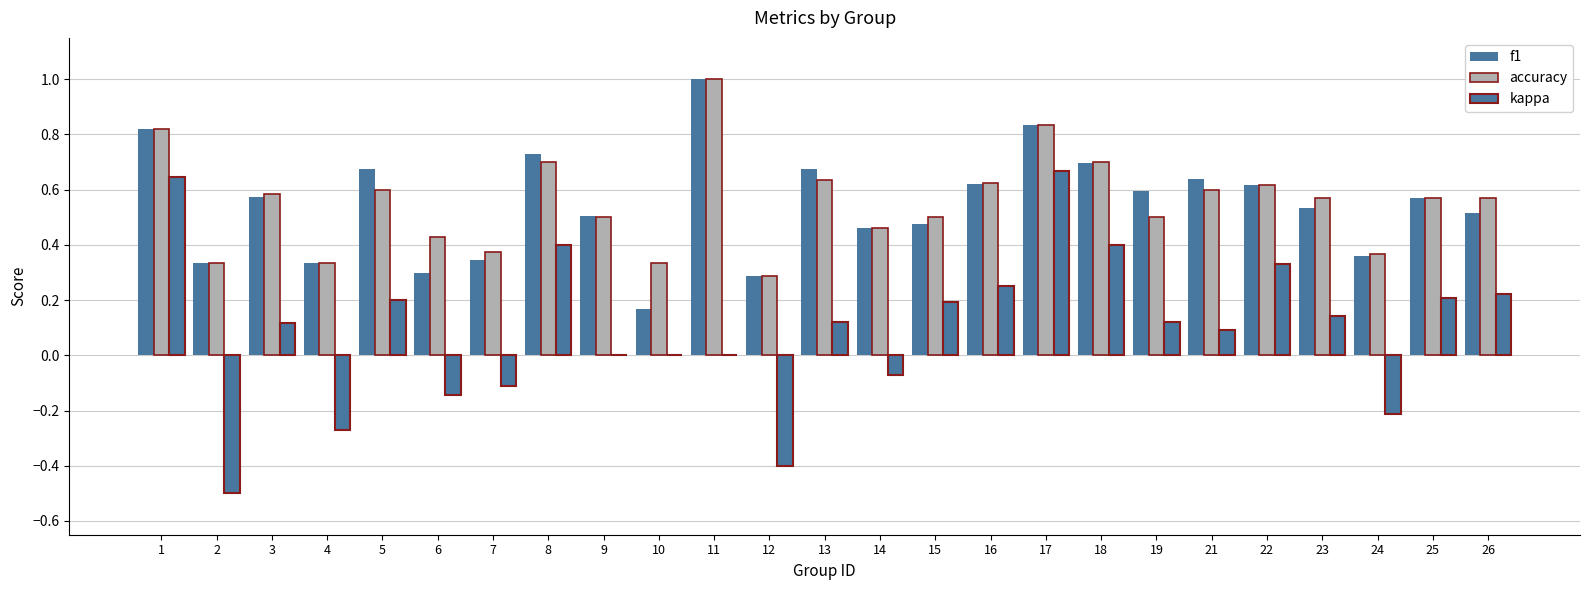

Is the value of f1 at 21 greater than the value of kappa at 9?

Yes